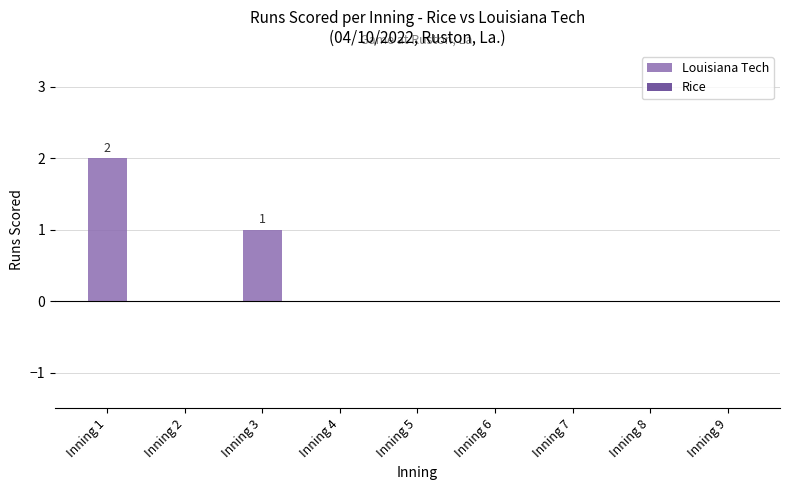

The chart shows a value of 1 at Inning 6. True or false?

False